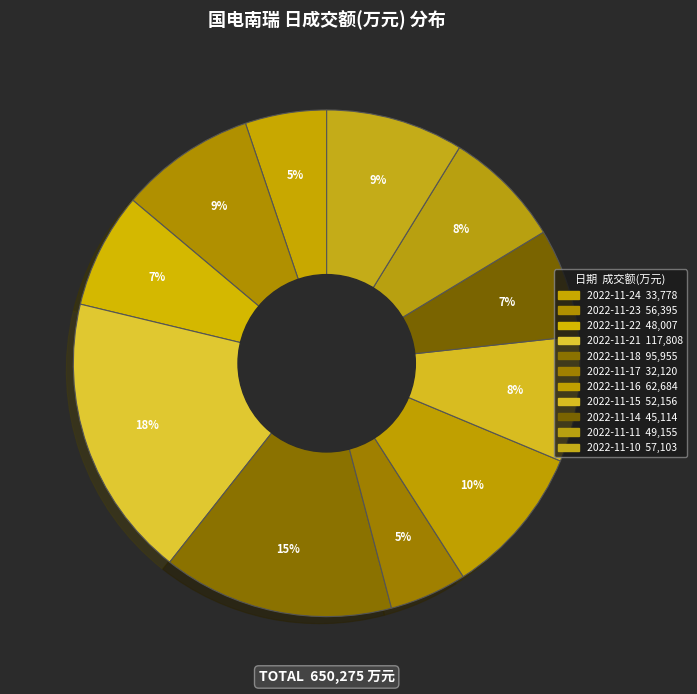

What is the ratio of the value at 2022-11-15 to the value at 2022-11-23?

0.9